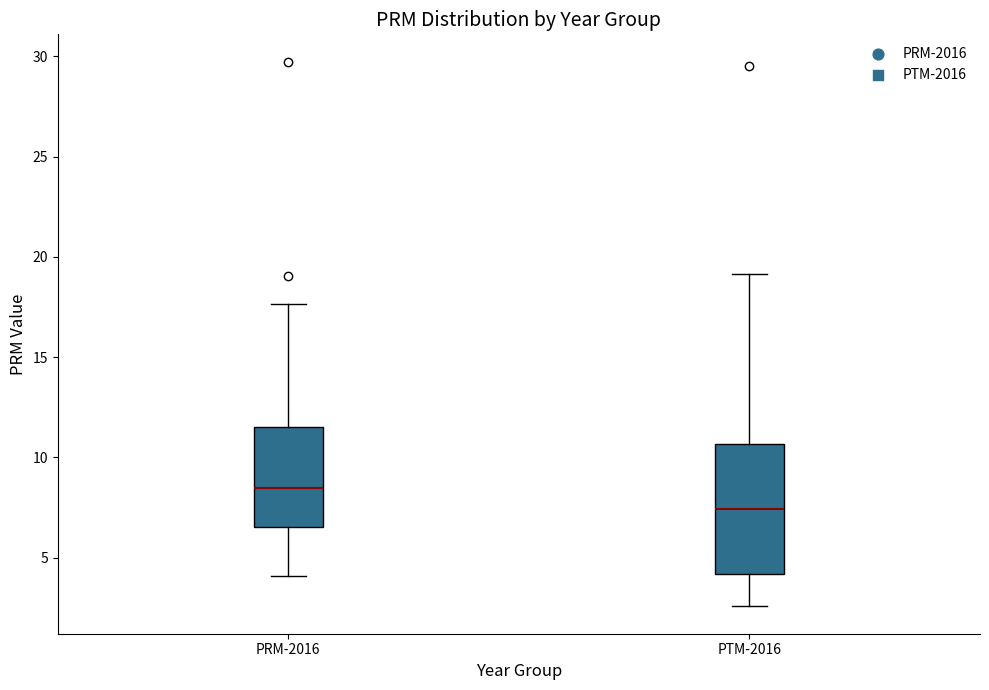

Which box's median line is the highest?

PRM-2016